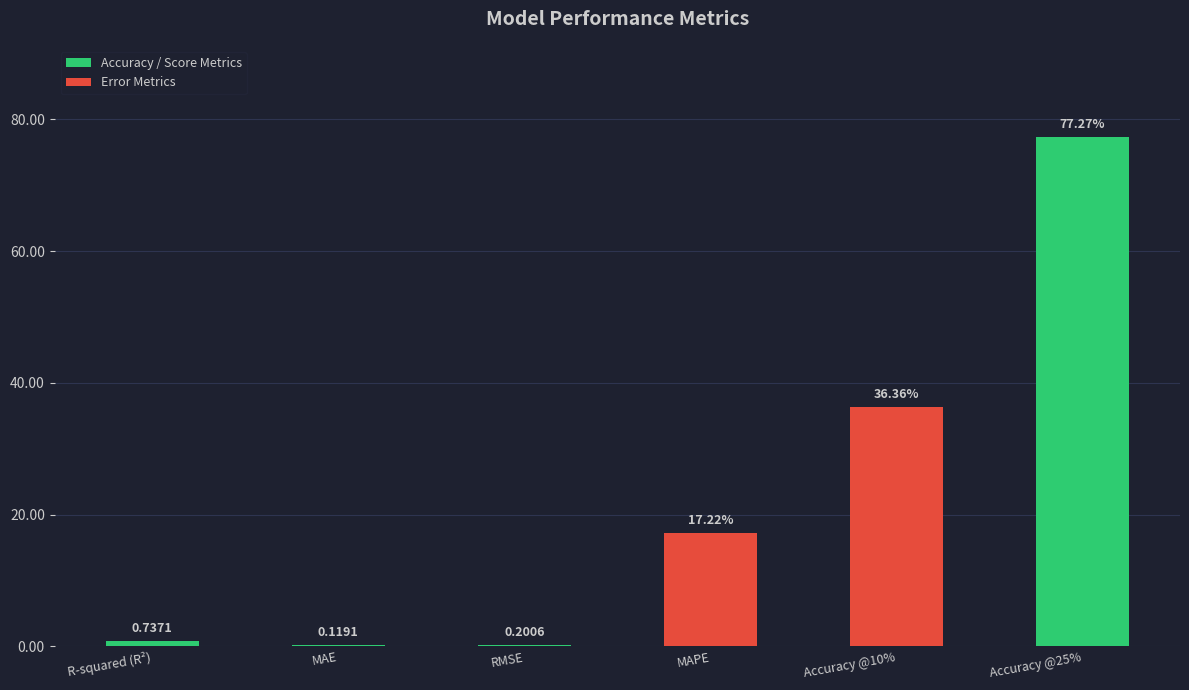

What is the sum of all values?

131.9